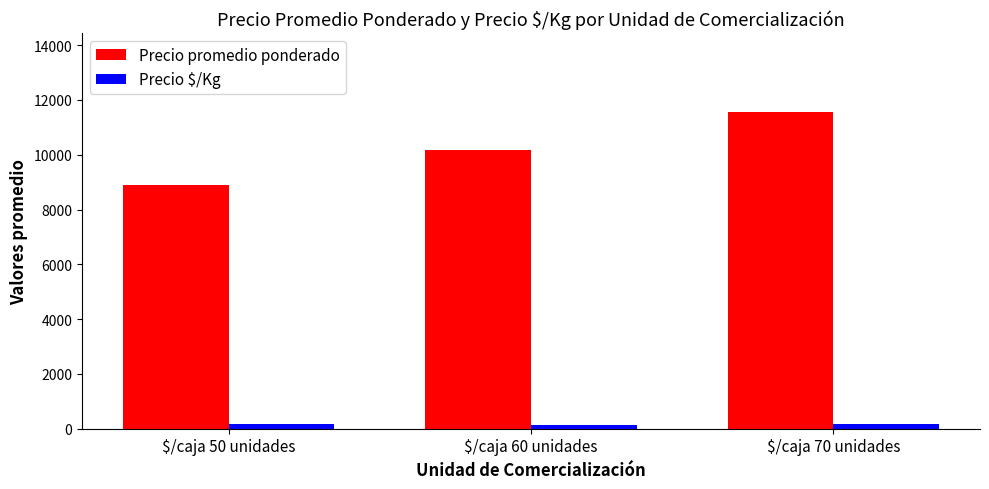

What is the maximum value shown in the chart?

11556